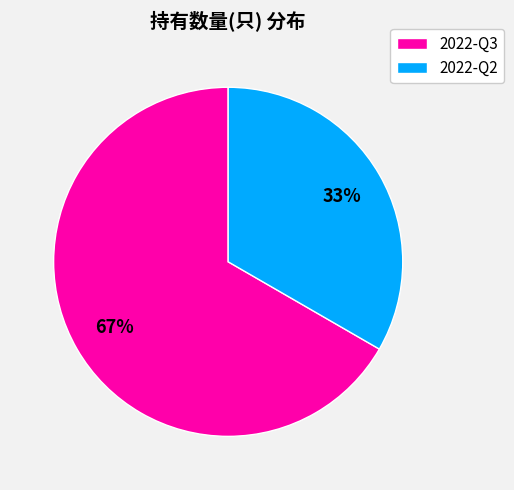

Rank the categories by value from lowest to highest.

2022-Q2, 2022-Q3